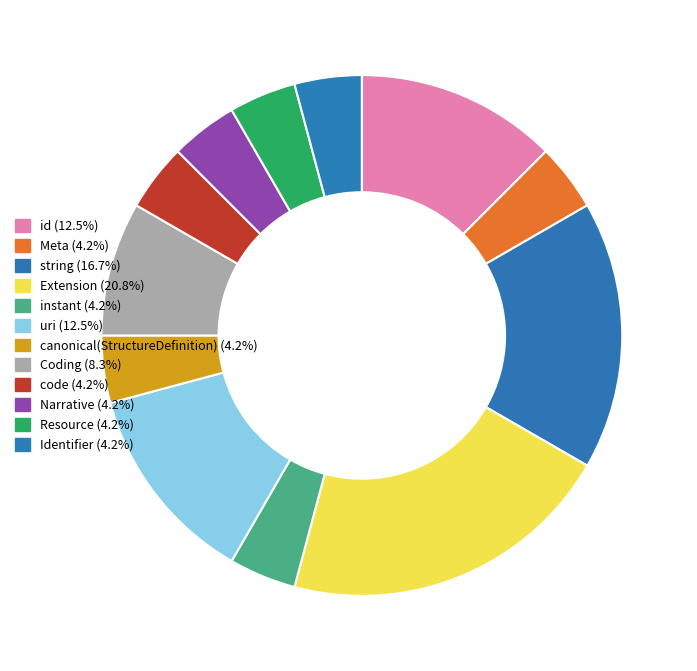

How many slices are in this pie chart?

12